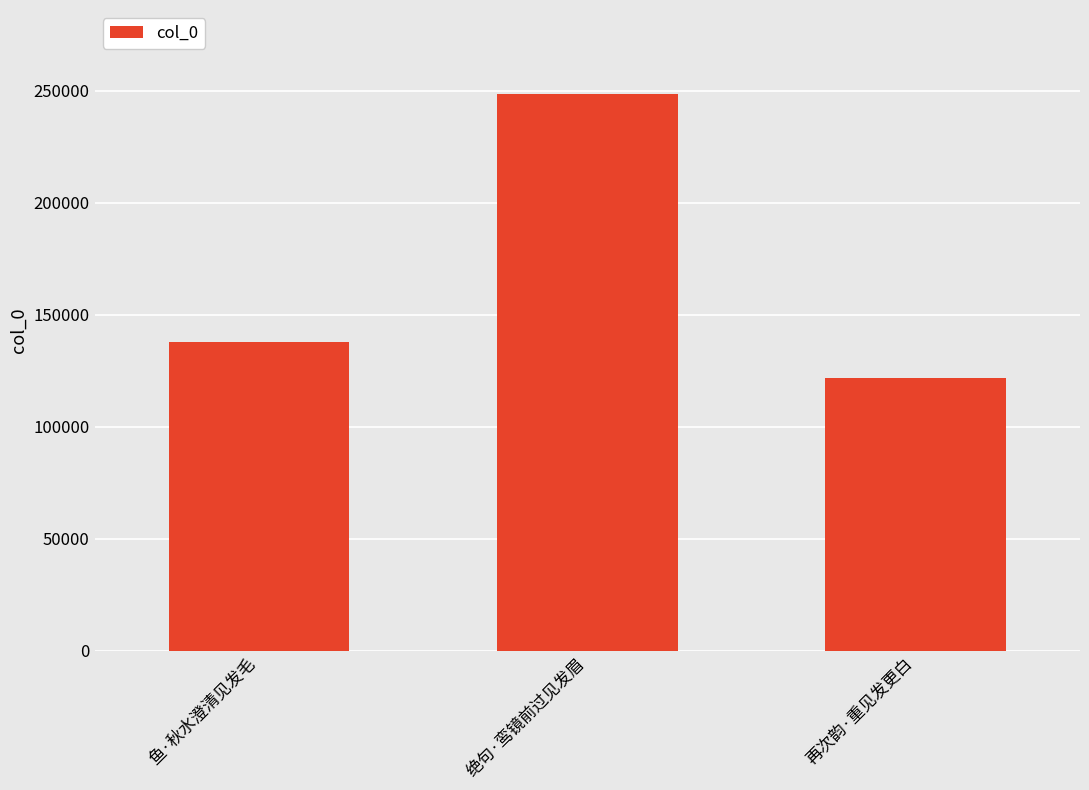

What position from the left is 鱼·秋水澄清见发毛?

1